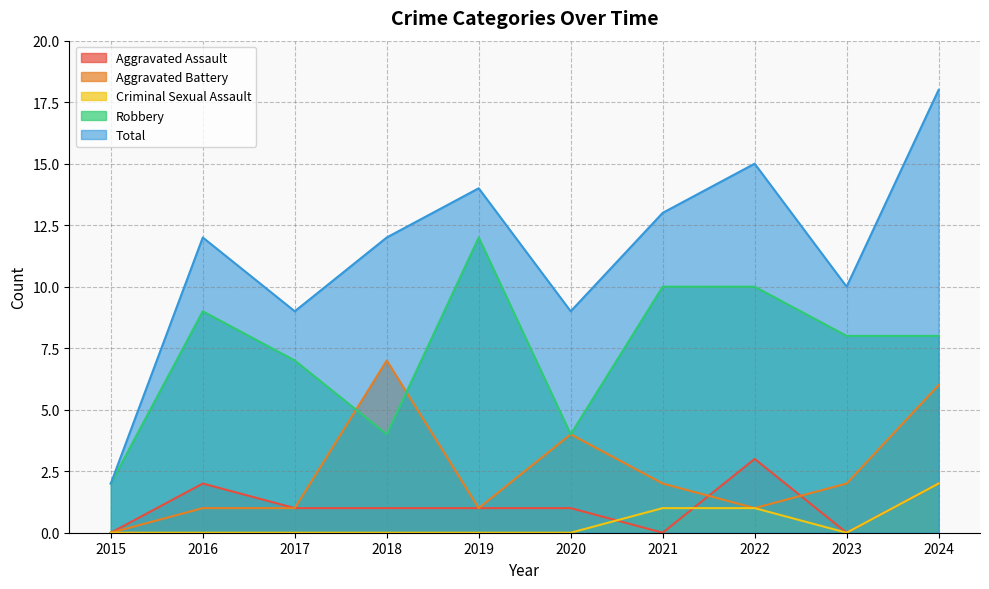

How many lines are shown in the chart?

5